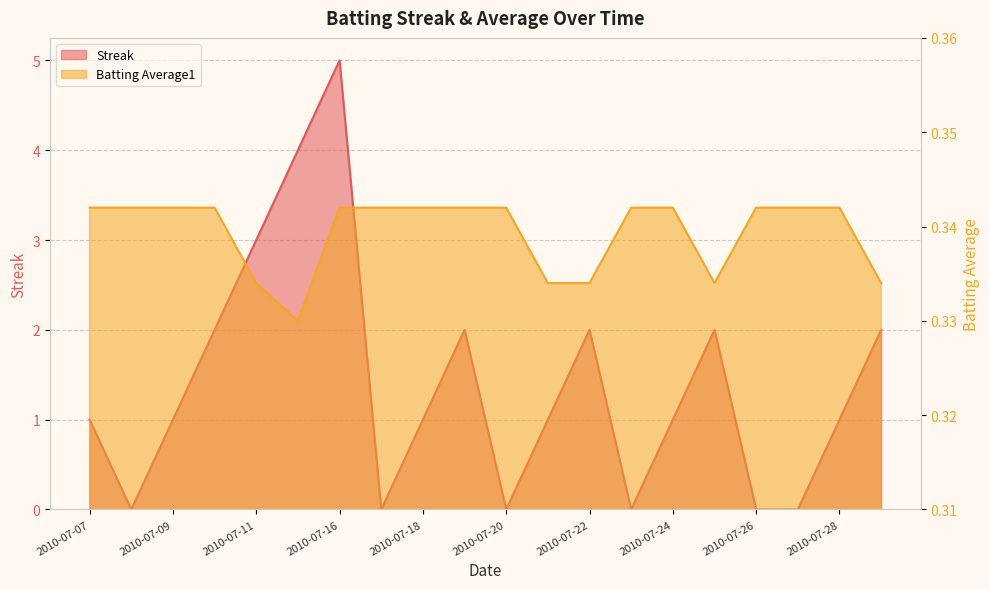

Which series has the widest spread of values?

Streak